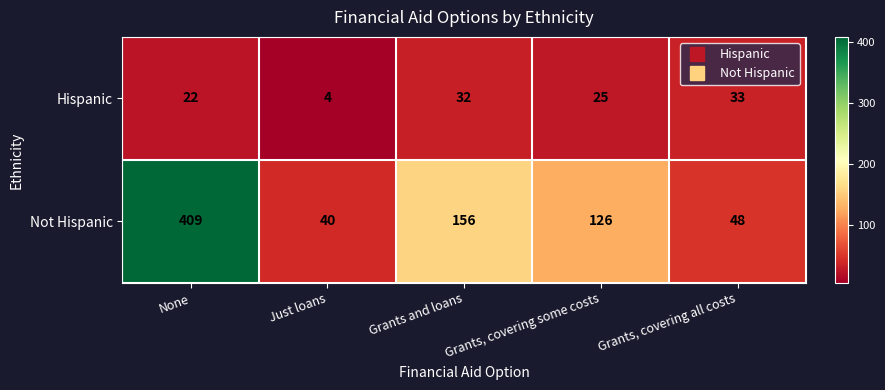

What is the difference between the maximum and minimum values in the Hispanic series?

29